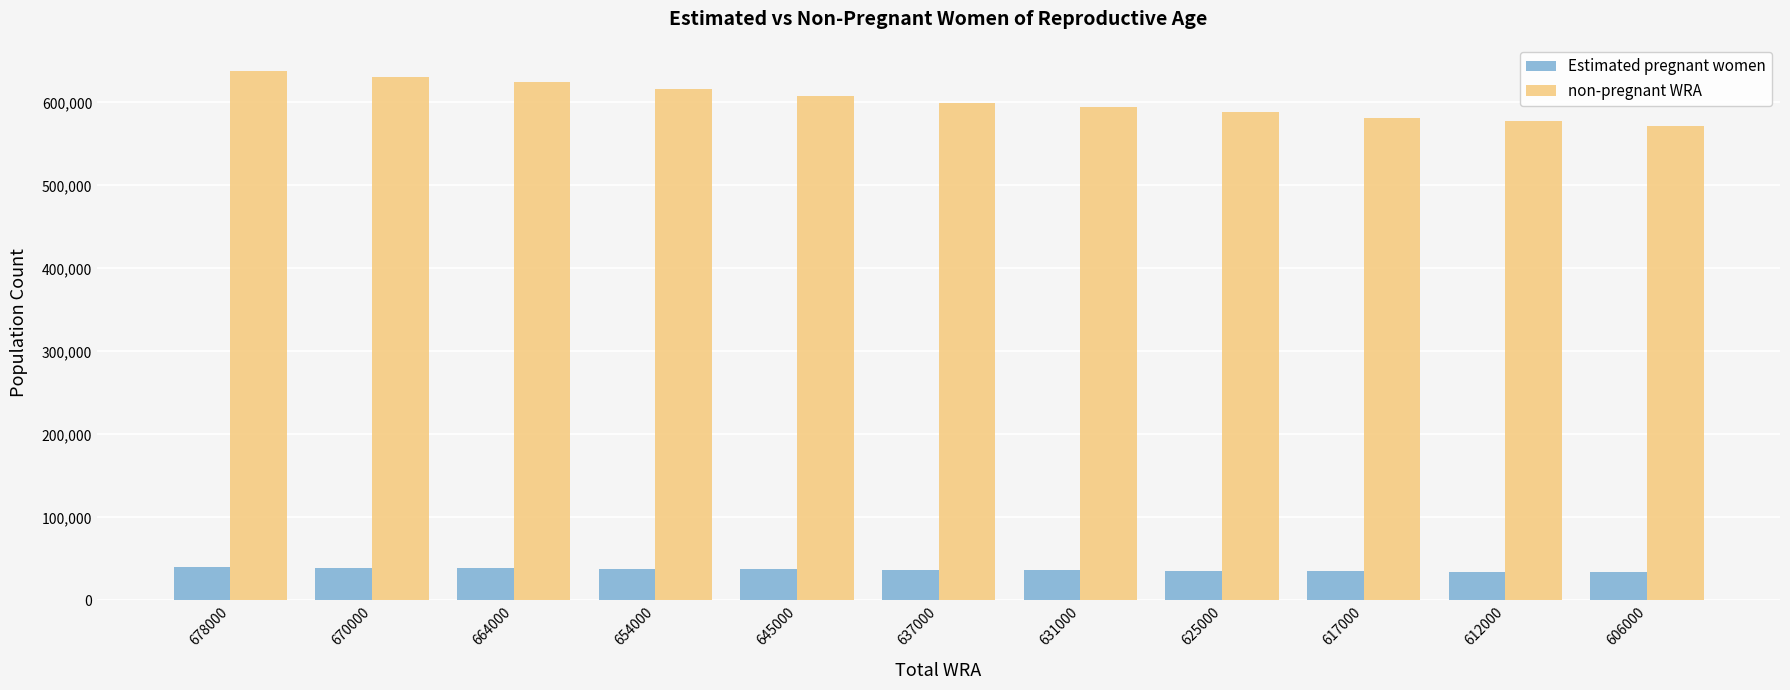

Does the chart contain stacked bars?

No